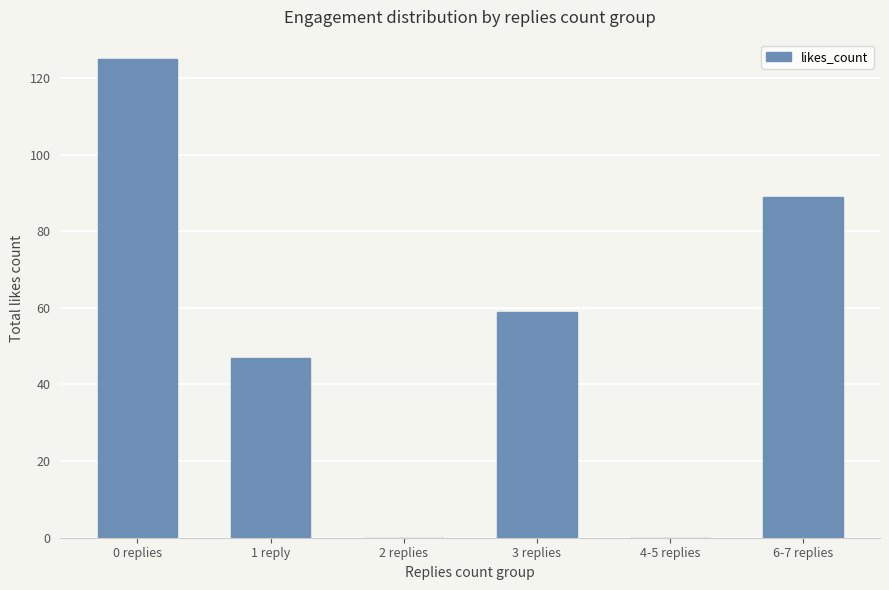

What is the difference between the values at 0 replies and 2 replies?

125